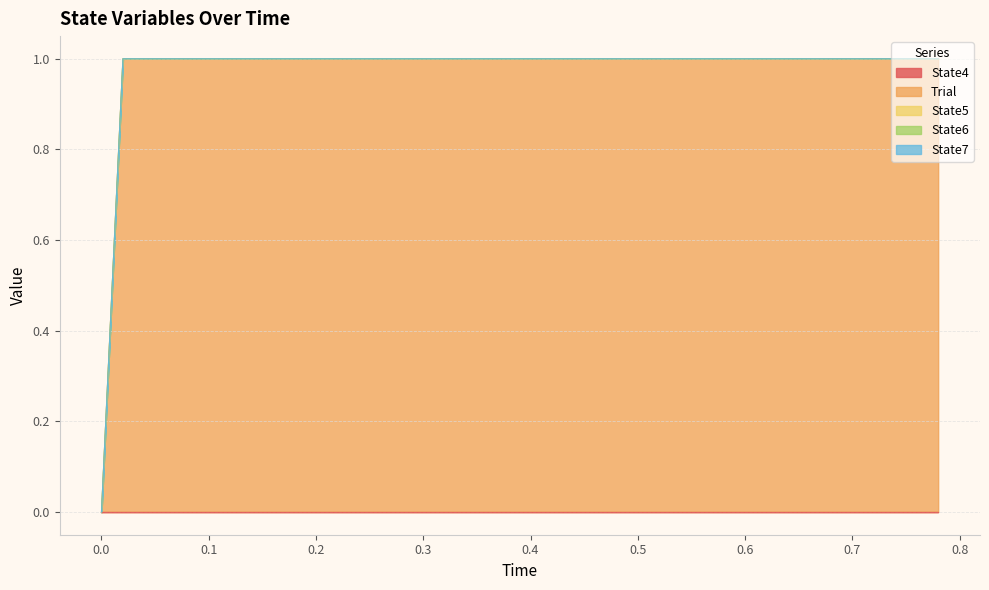

What is the maximum value shown in the chart?

1